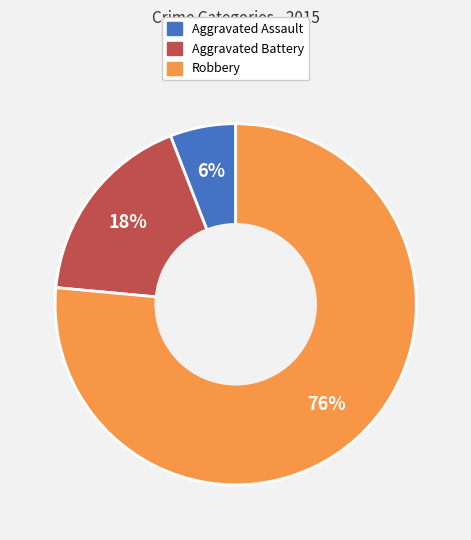

Which slice represents more than half of the pie?

Robbery